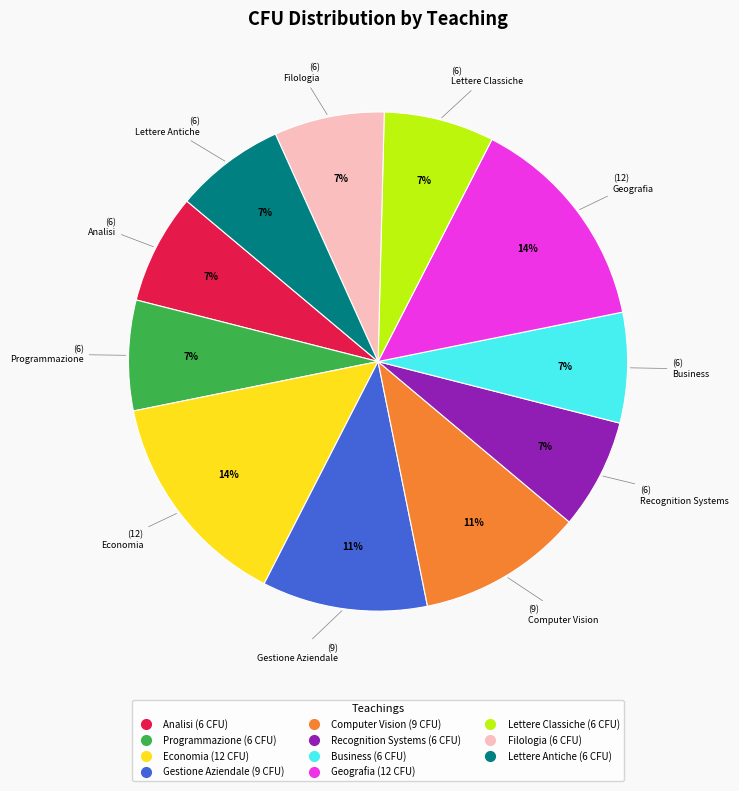

Is there any slice that represents more than half of the pie?

No